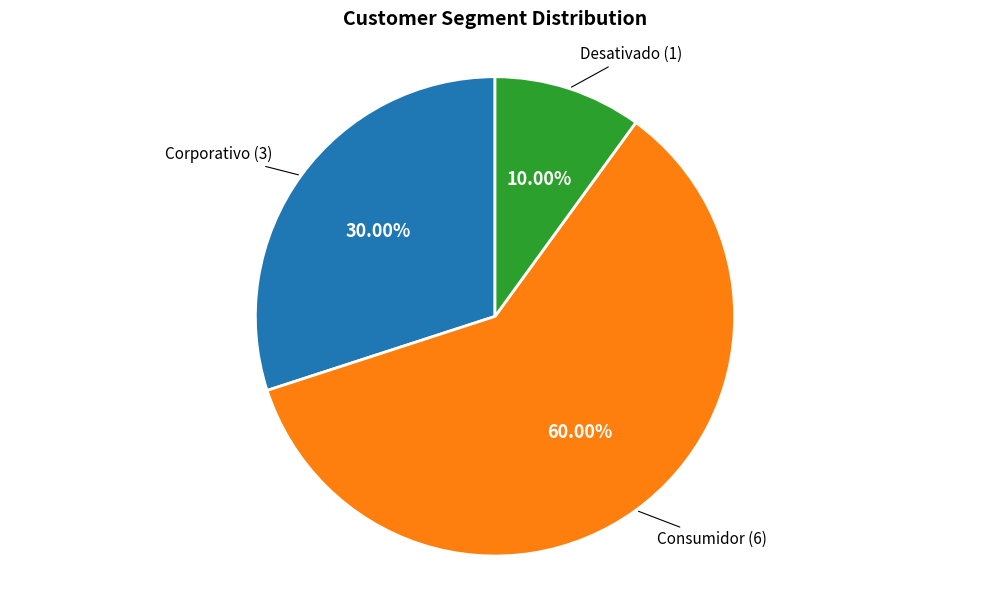

How many slices are in this pie chart?

3